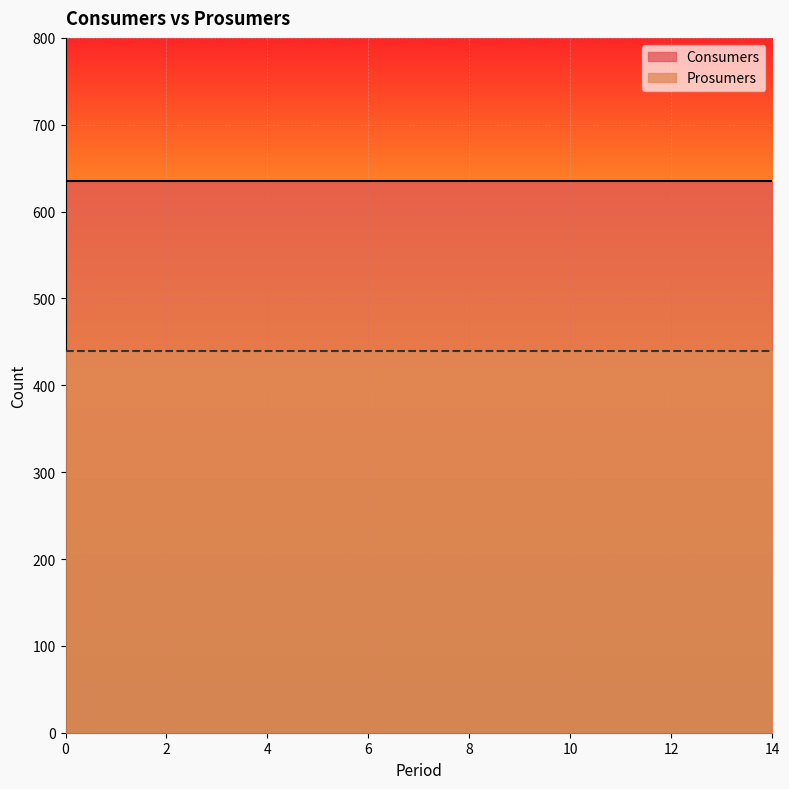

What is the spread (max minus min) of values at 3?

195